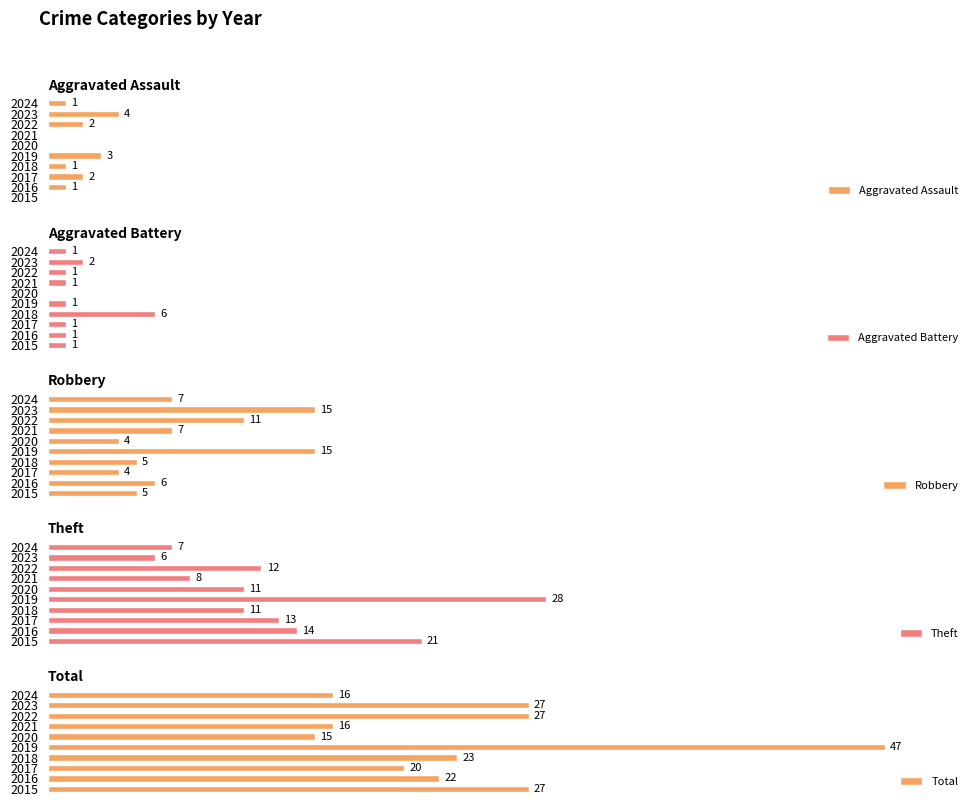

What is the total value across all series at 2015?

54